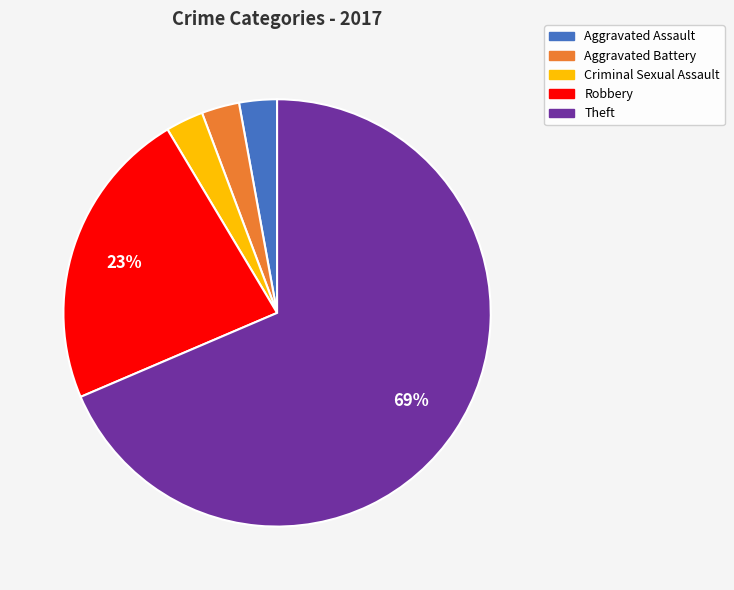

Does any single category account for the majority?

Yes